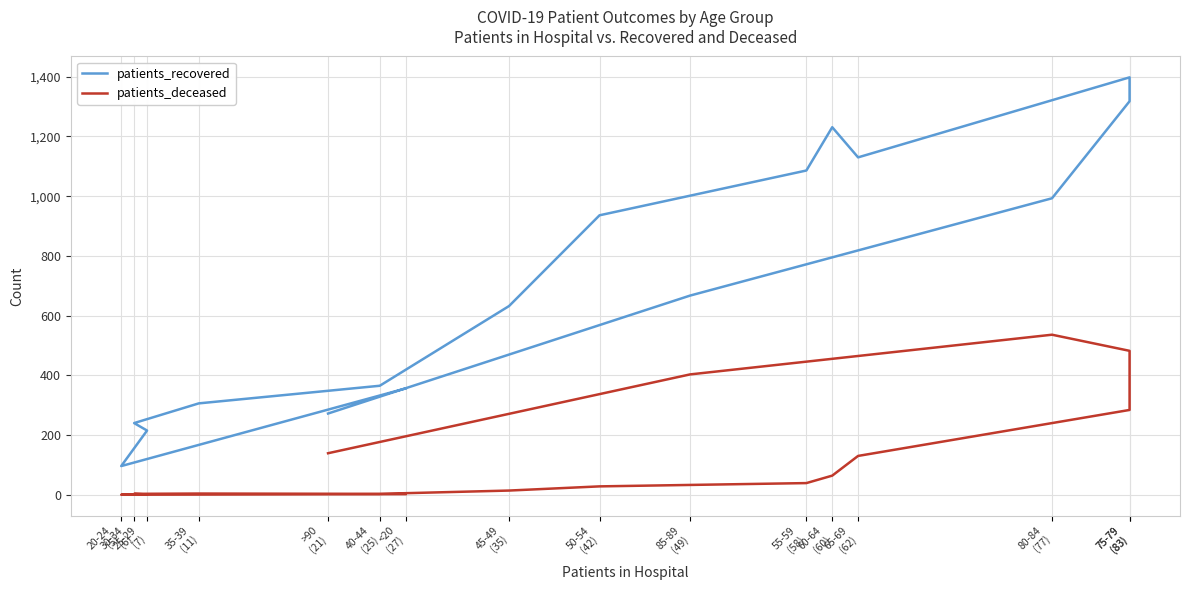

Reading left to right, extract all data points from this chart.

patients_recovered: <20
(27)=356	20-24
(5)=96	25-29
(7)=215	30-34
(6)=240	35-39
(11)=306	40-44
(25)=365	45-49
(35)=632	50-54
(42)=936	55-59
(58)=1086	60-64
(60)=1231	65-69
(62)=1130	75-79
(83)=1398	75-79
(83)=1318	80-84
(77)=993	85-89
(49)=667	>90
(21)=272
patients_deceased: <20
(27)=2	20-24
(5)=0	25-29
(7)=1	30-34
(6)=3	35-39
(11)=4	40-44
(25)=3	45-49
(35)=14	50-54
(42)=28	55-59
(58)=39	60-64
(60)=64	65-69
(62)=130	75-79
(83)=284	75-79
(83)=482	80-84
(77)=536	85-89
(49)=403	>90
(21)=139